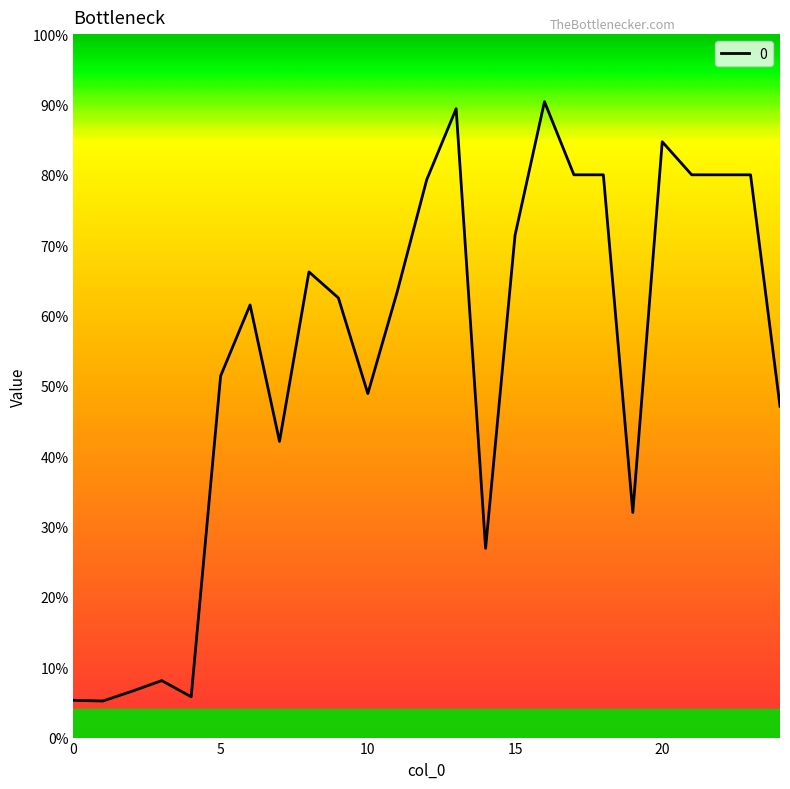

Reading left to right, extract all data points from this chart.

0.1	0.1	0.1	0.1	0.1	0.5	0.6	0.4	0.7	0.6	0.5	0.6	0.8	0.9	0.3	0.7	0.9	0.8	0.8	0.3	0.8	0.8	0.8	0.8	0.5